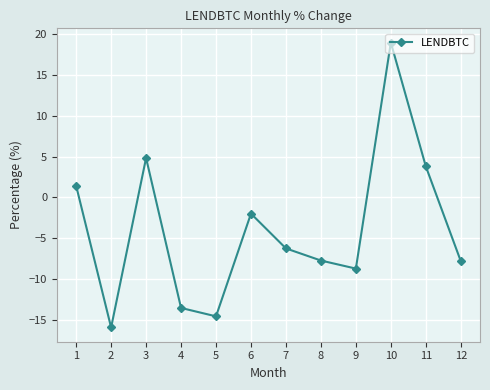

Reading left to right, extract all data points from this chart.

1=1.4	2=-16.0	3=4.8	4=-13.6	5=-14.6	6=-2.0	7=-6.3	8=-7.8	9=-8.8	10=19.0	11=3.8	12=-7.8